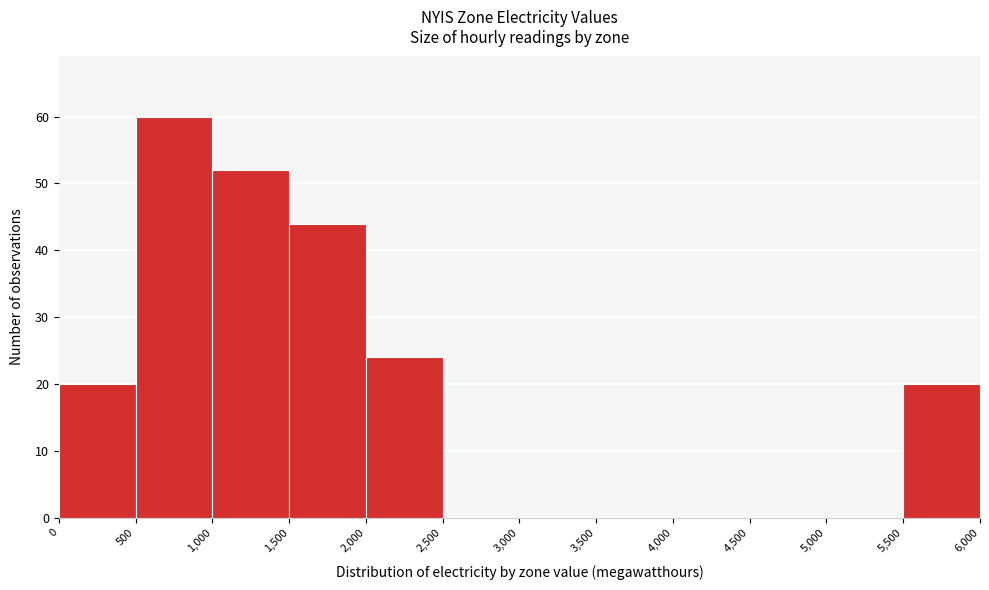

Reading left to right, transcribe this chart: for each bar, give the range it covers on the x-axis and its height. The values are not printed on the chart, so give them approximately, as read against the axis.

0 to 500: 20
500 to 1,000: 60
1,000 to 1,500: 52
1,500 to 2,000: 44
2,000 to 2,500: 24
2,500 to 3,000: 0
3,000 to 3,500: 0
3,500 to 4,000: 0
4,000 to 4,500: 0
4,500 to 5,000: 0
5,000 to 5,500: 0
5,500 to 6,000: 20